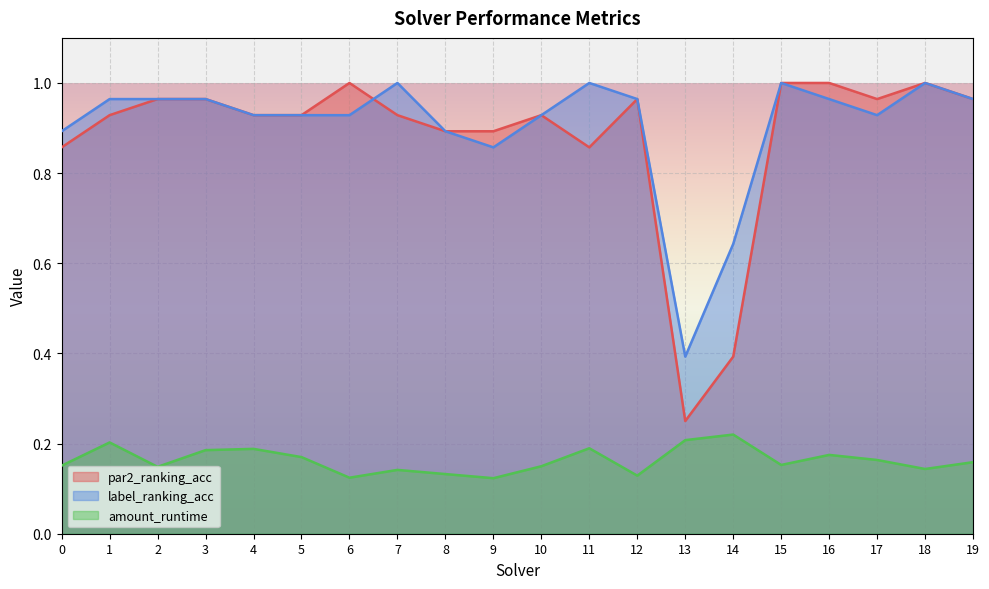

Rank the categories by par2_ranking_acc value from highest to lowest.

6, 15, 16, 18, 2, 3, 12, 17, 19, 1, 4, 5, 7, 10, 8, 9, 0, 11, 14, 13